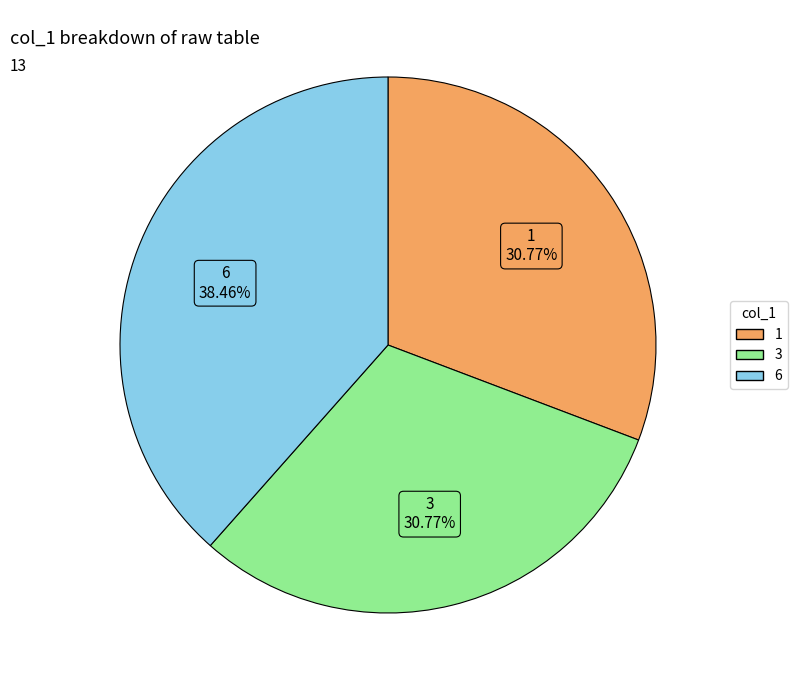

Which slice is the largest?

6